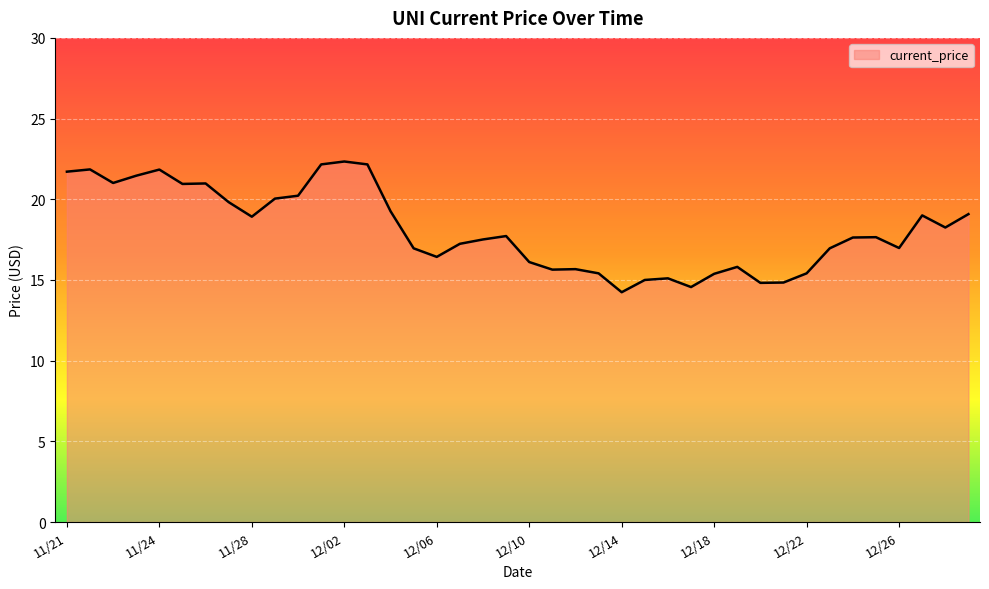

What is the difference between the maximum and minimum values?

8.1